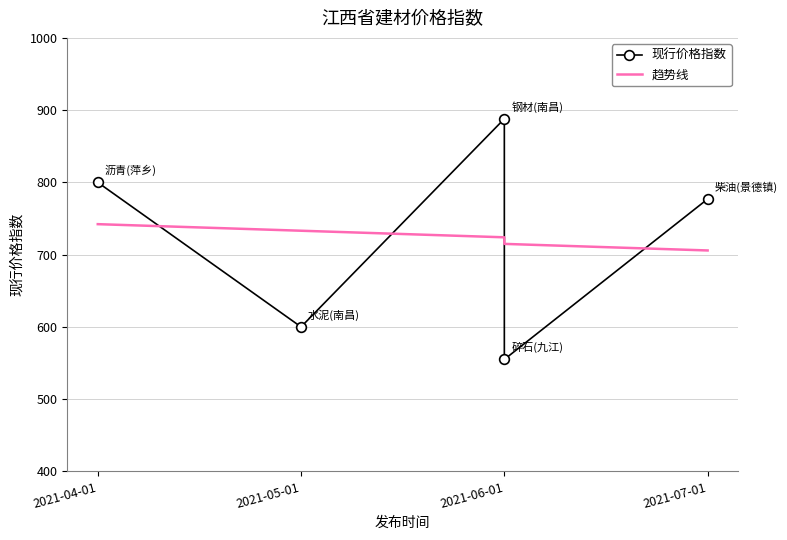

Is this an area chart (filled region under the line)?

No